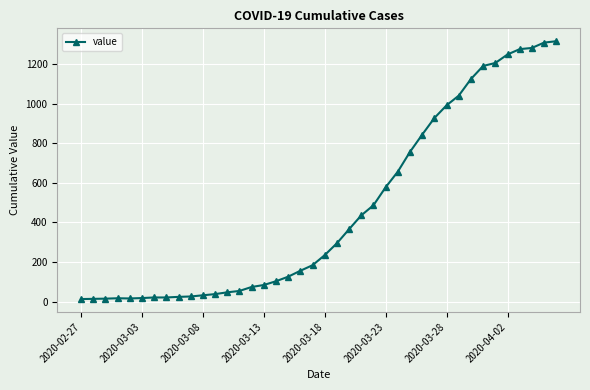

What is the greatest value displayed?

1316